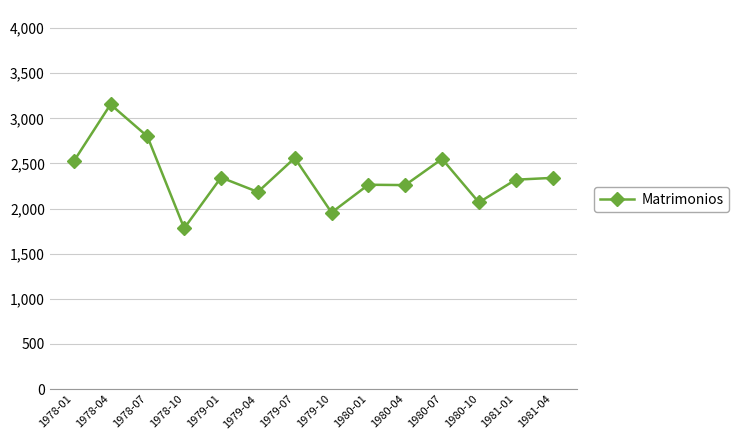

Where is the first local minimum?

1978-10